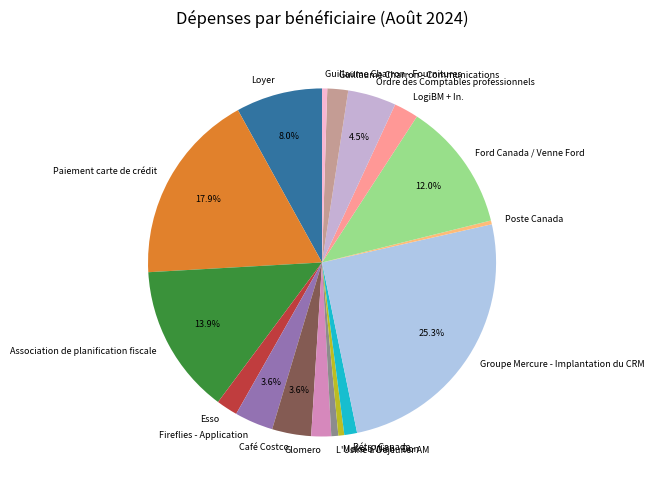

Does Paiement carte de crédit represent more than half of the total?

No